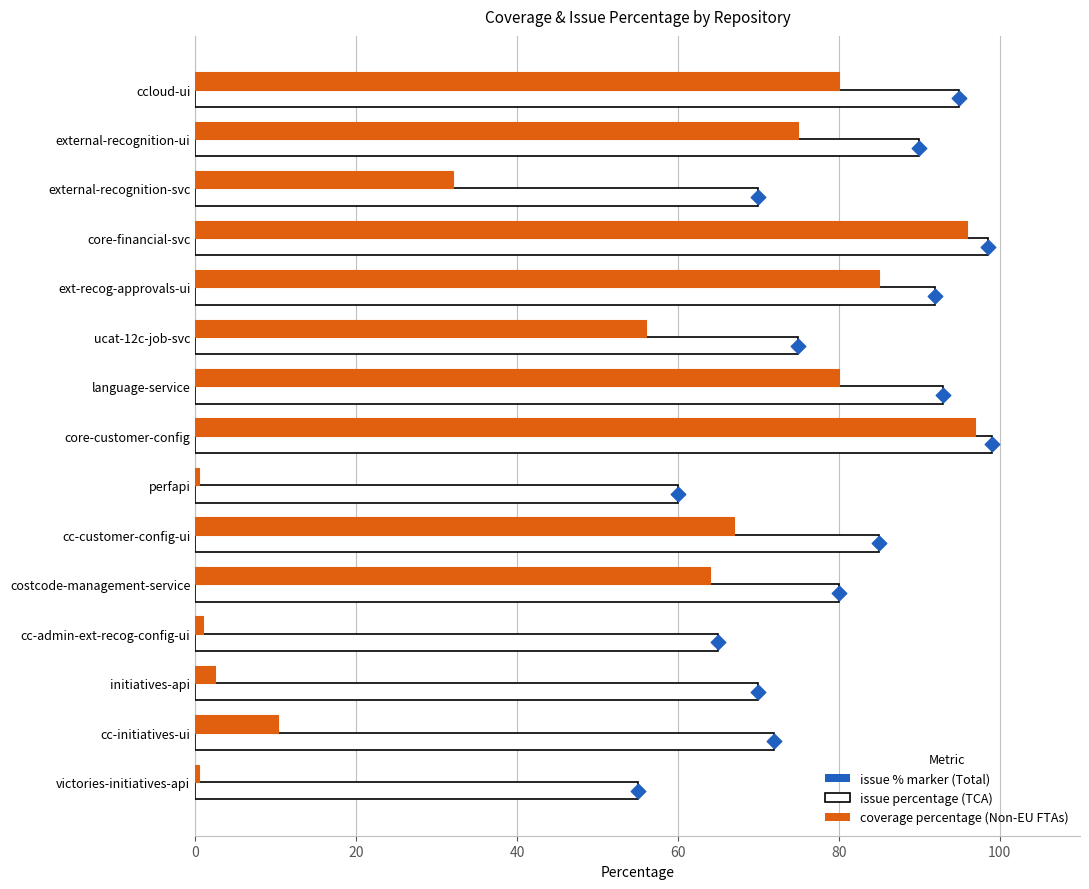

What are all the series names shown in the legend?

issue percentage, coverage percentage, issue % marker